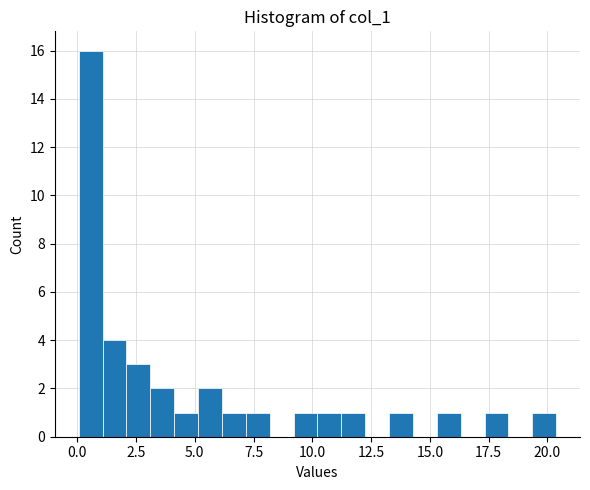

Around what value on the x-axis is the tallest bar? Give the approximate position of its centre, as read against the axis.

0.5